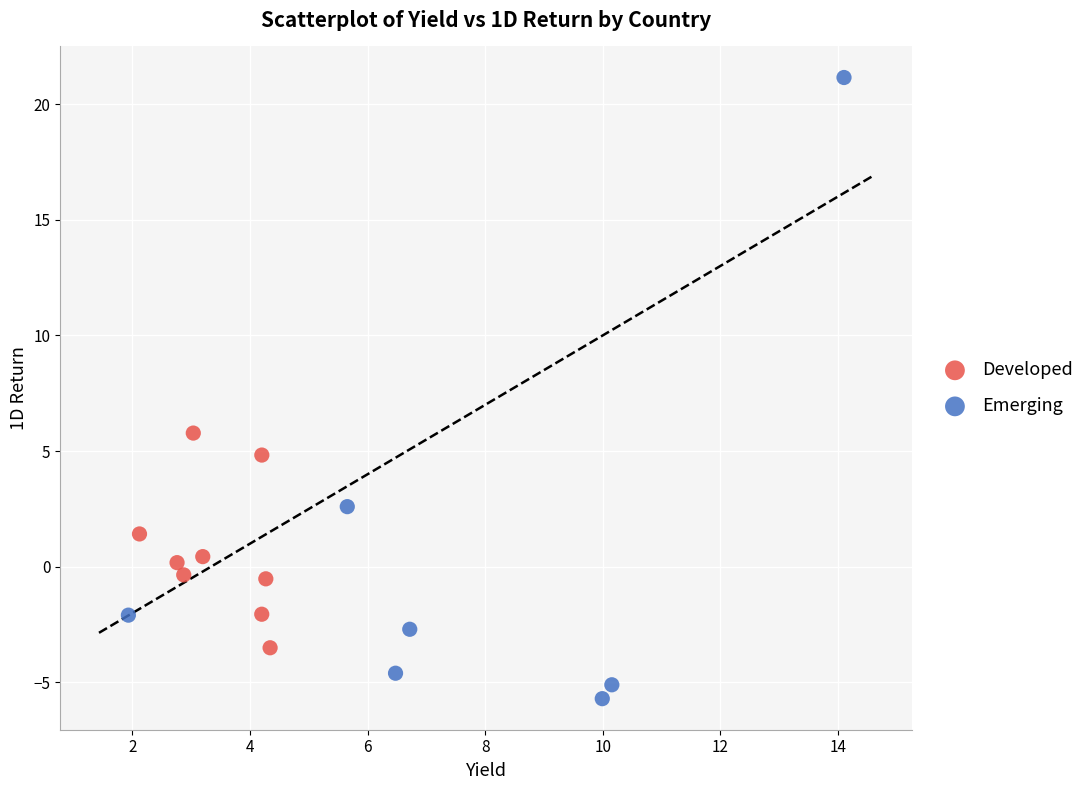

Which series reaches the minimum Y coordinate?

Emerging